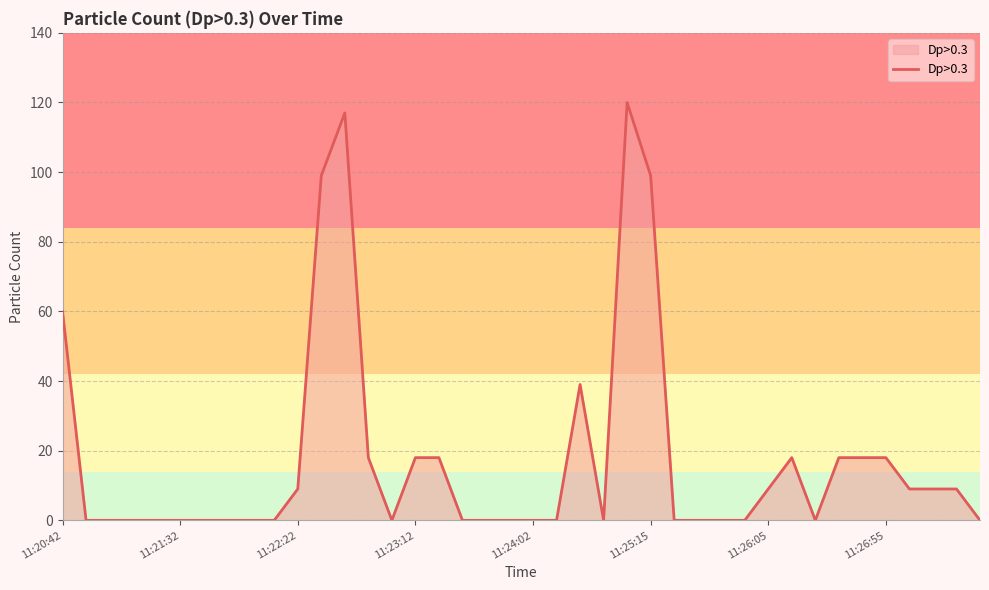

What is the difference between the maximum and minimum values?

120